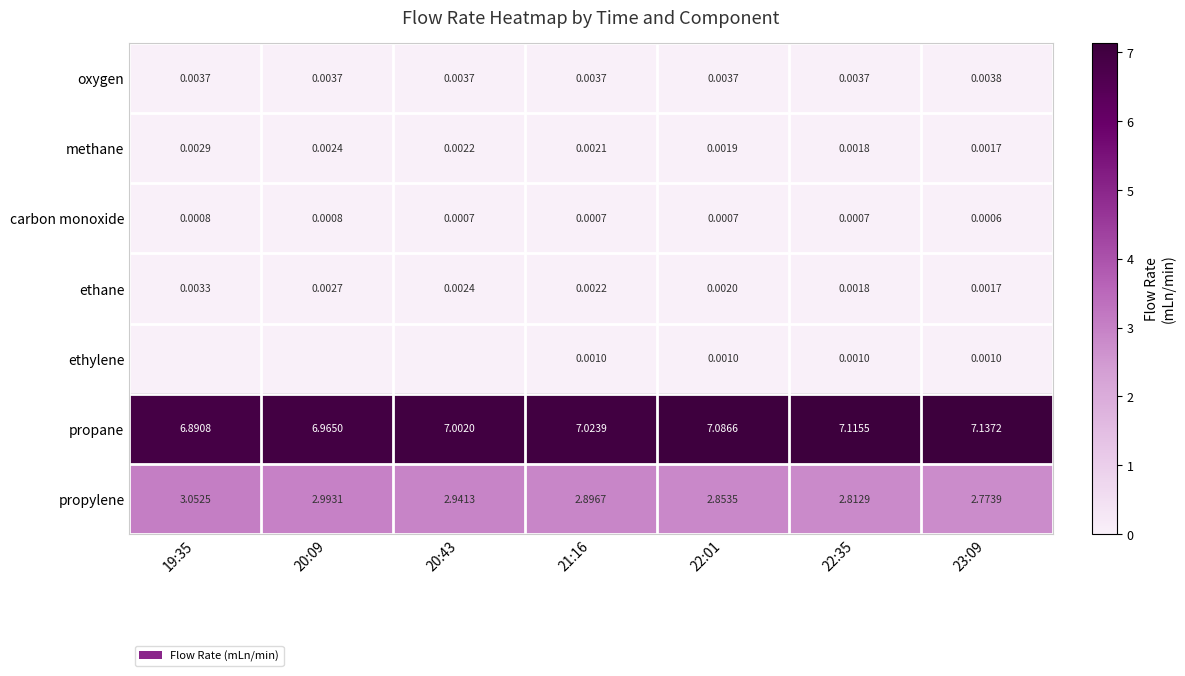

How many categories are shown in the chart?

7